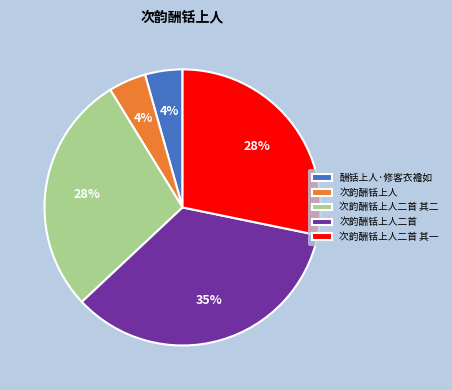

Is there a majority slice in this chart?

No